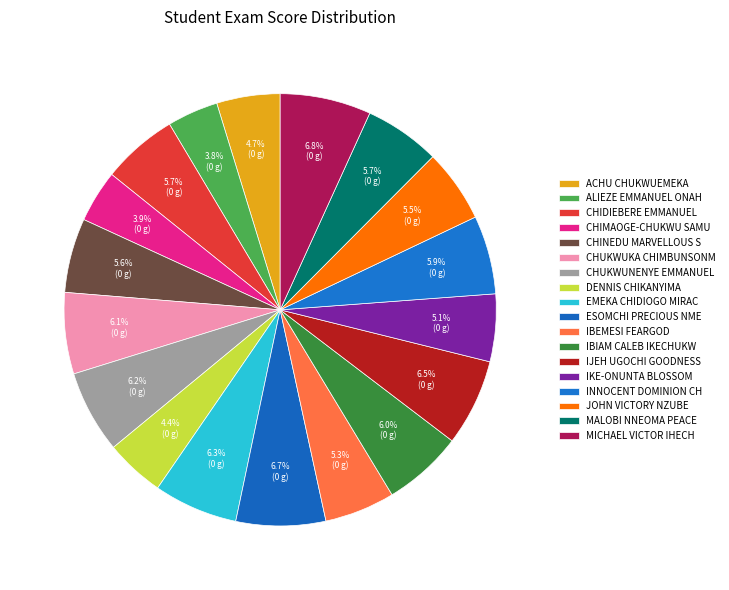

How many segments does this pie chart have?

18